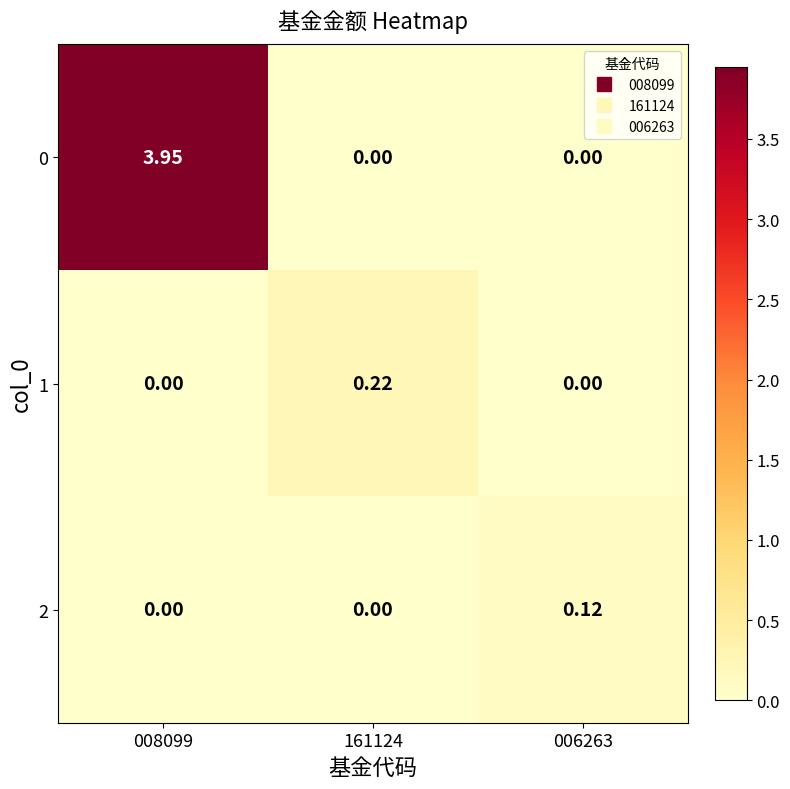

At how many categories does at least one series exceed 1?

1